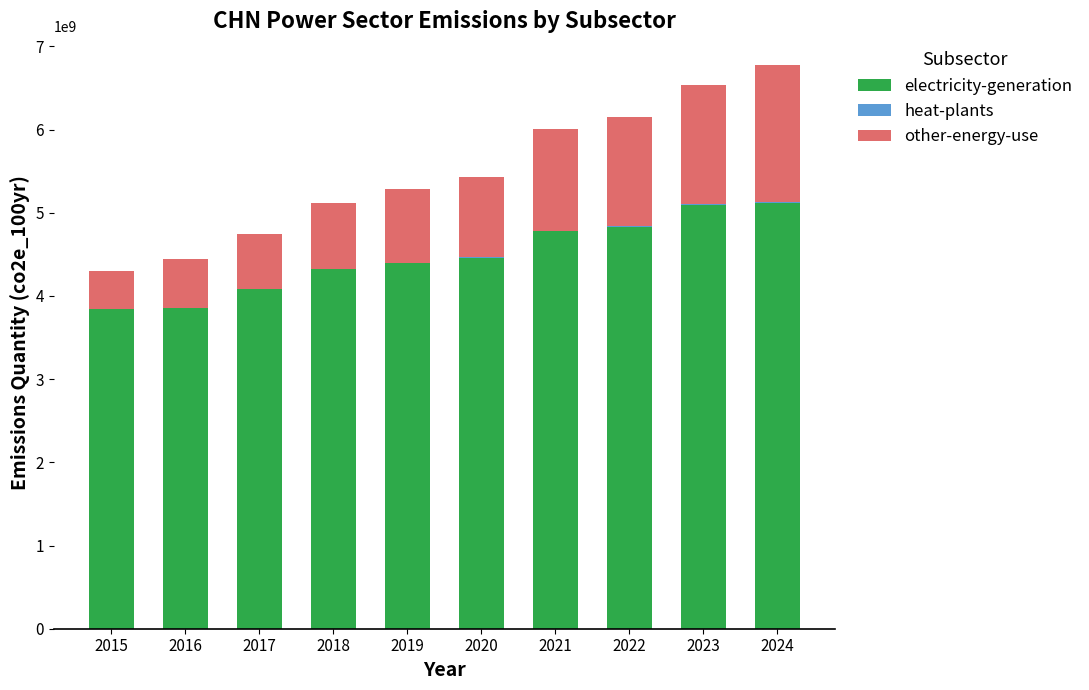

What is the sum of all electricity-generation values?

44767177200.0